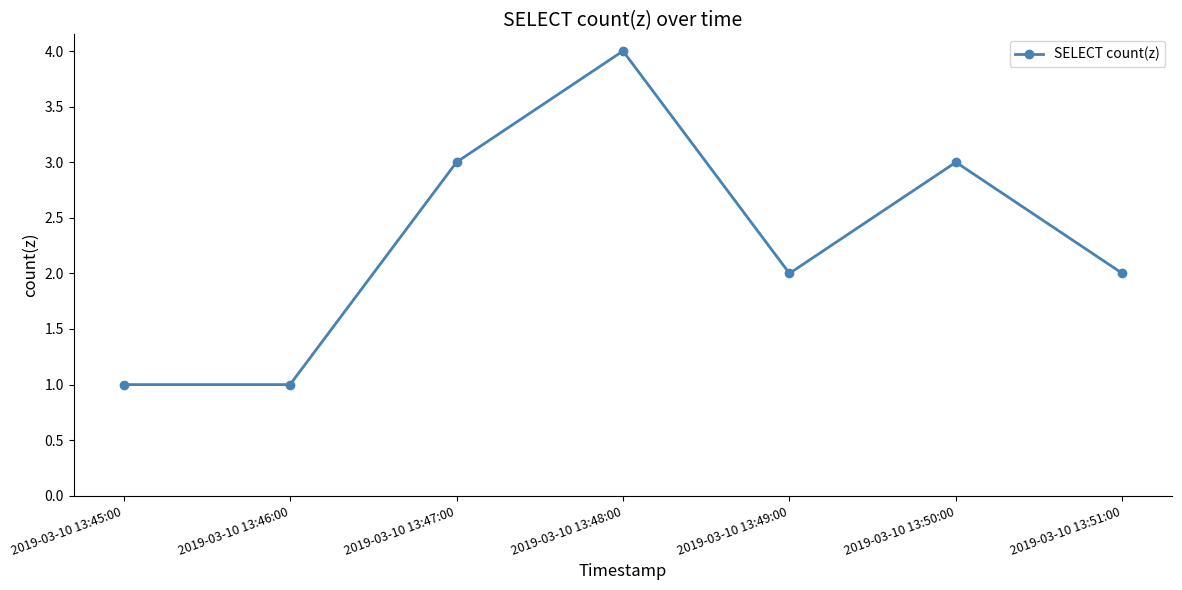

What is the difference between the maximum and minimum values?

3